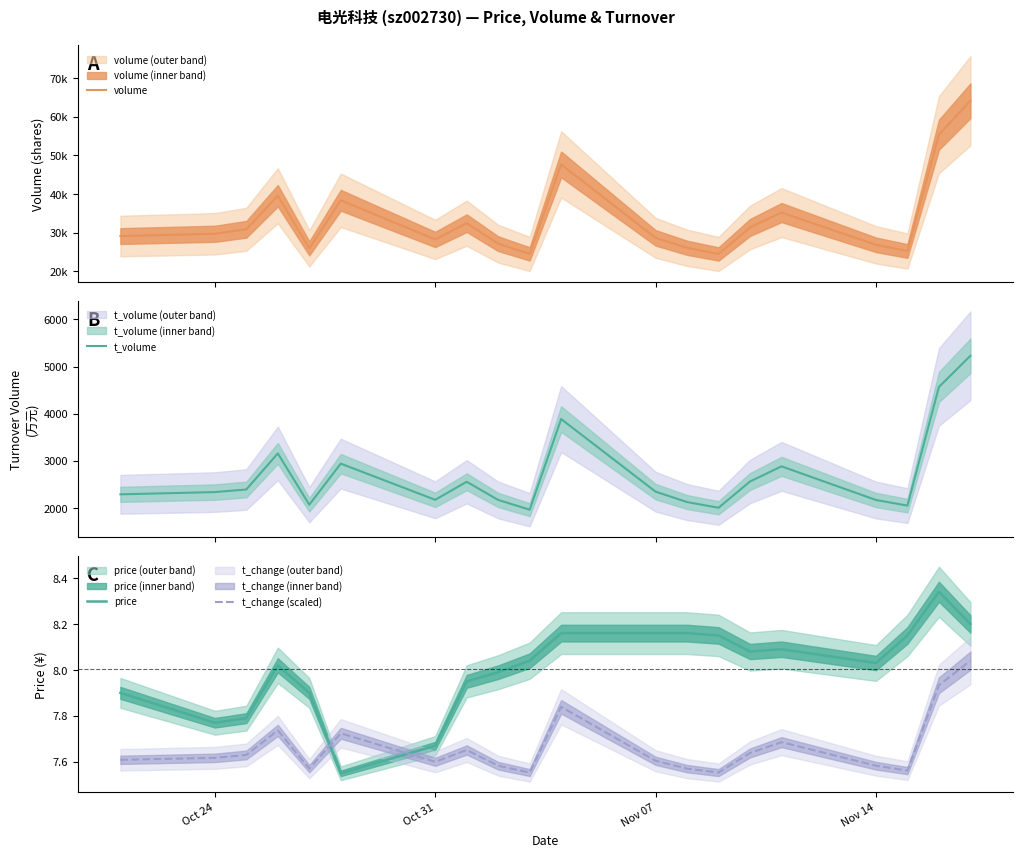

What is the lowest value of the t_volume series?

1962